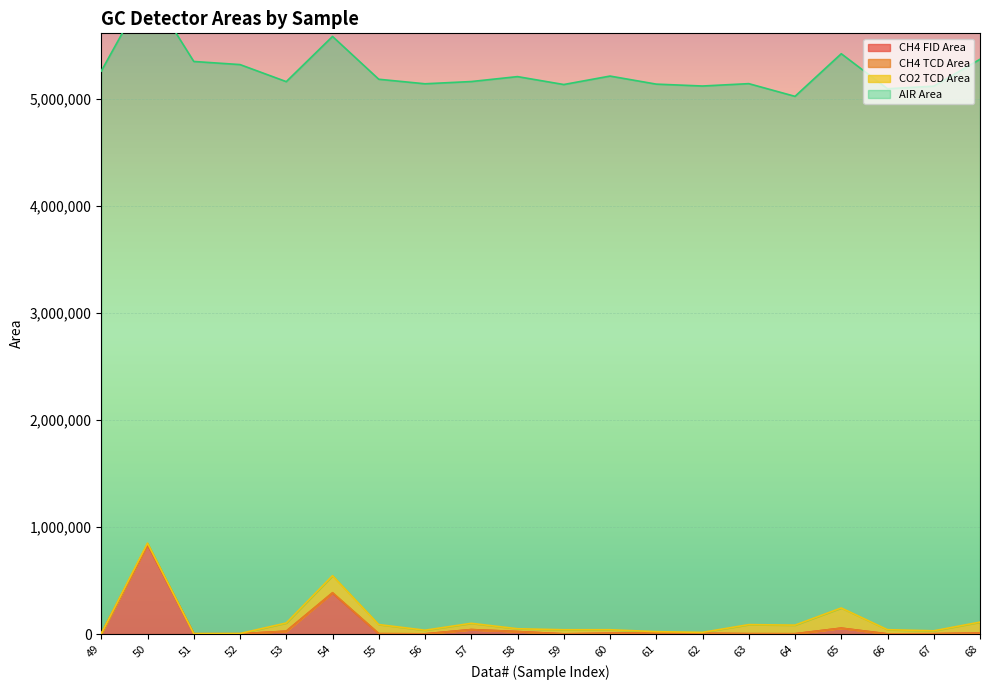

How many data points in CH4 FID Area are less than 6503?

10